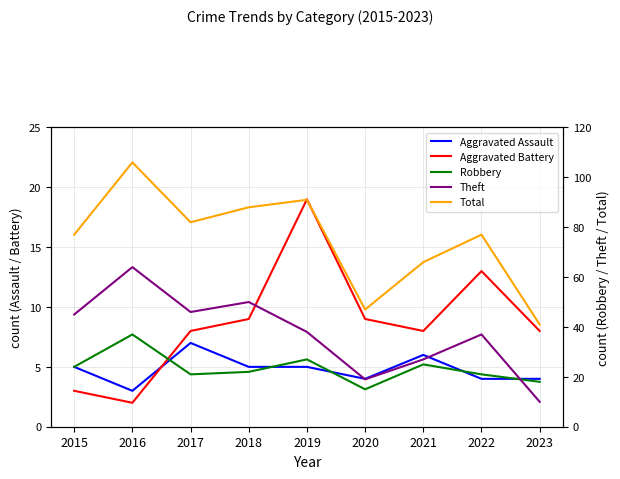

What is the sum of the Theft values at 2020 and 2021?

46